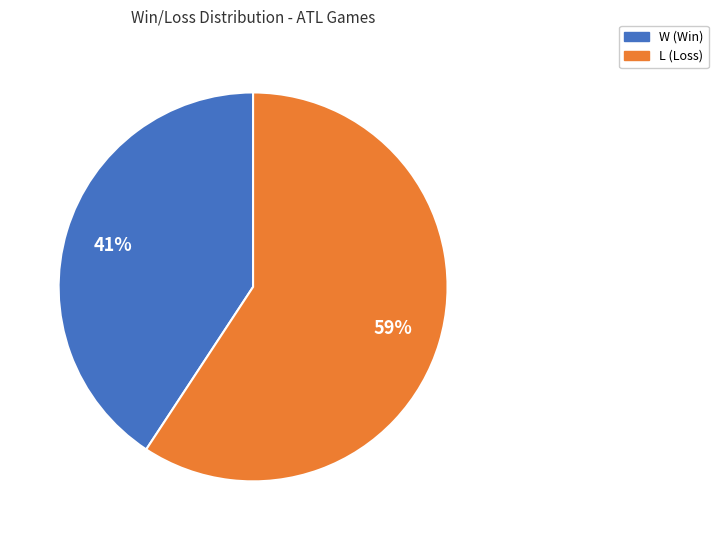

Which category has the biggest portion of the pie?

L